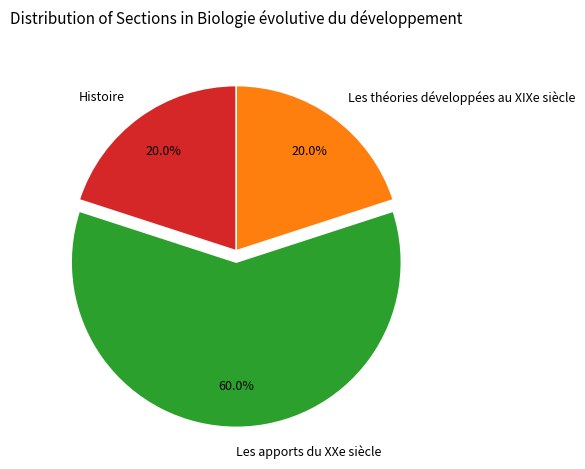

What portion of the pie excludes Les apports du XXe siècle?

40.0%